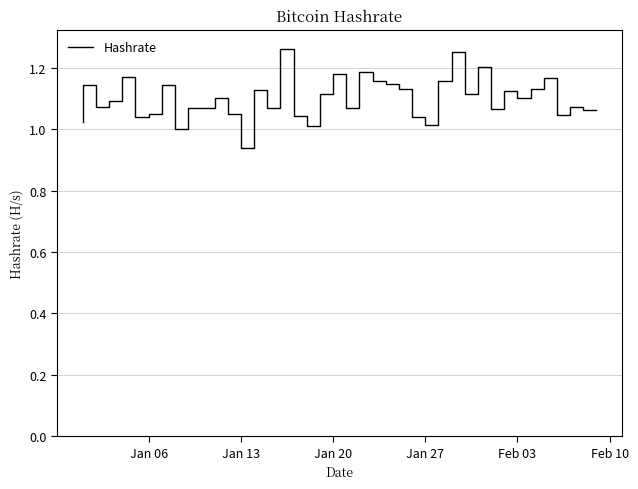

At which label does the data first exceed 110350902836990001152?

Jan 13